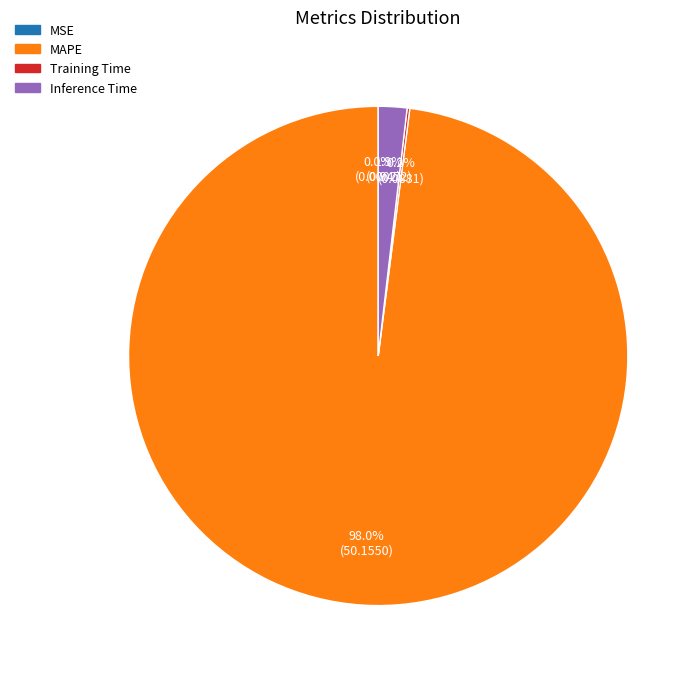

Is there a majority slice in this chart?

Yes